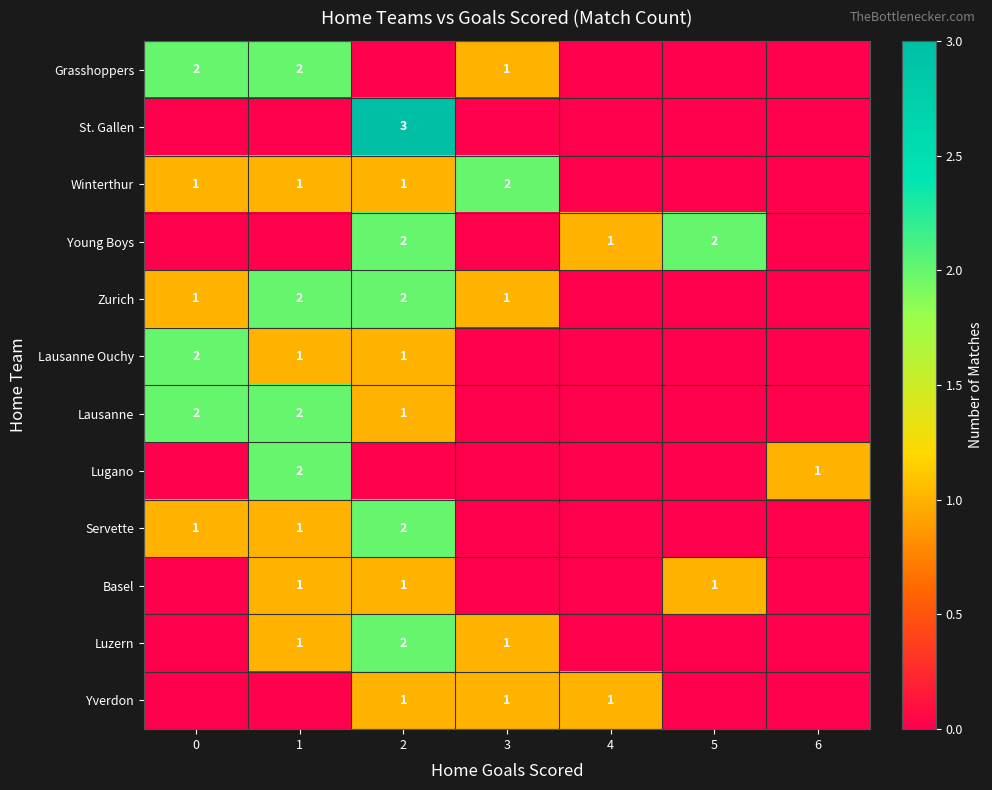

True or false: Yverdon has a value of 2 at 3.

False